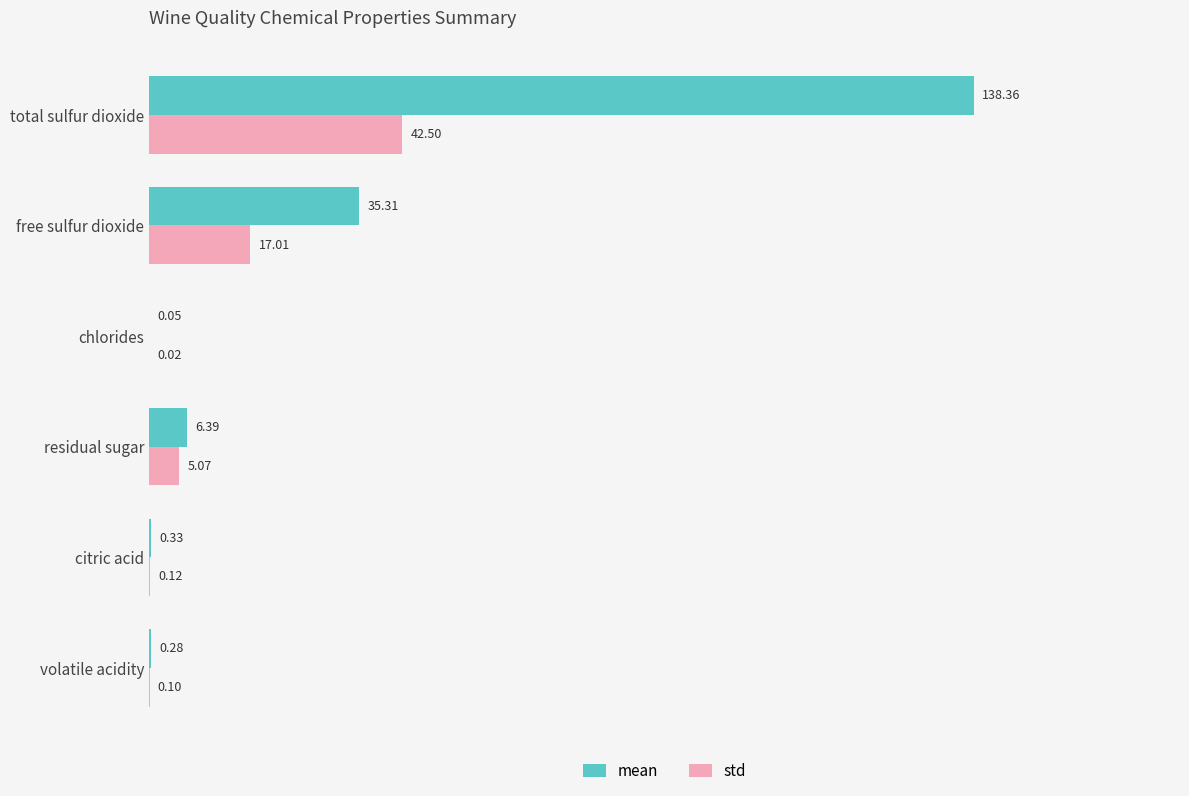

Where is std nearest to the value 21?

free sulfur dioxide